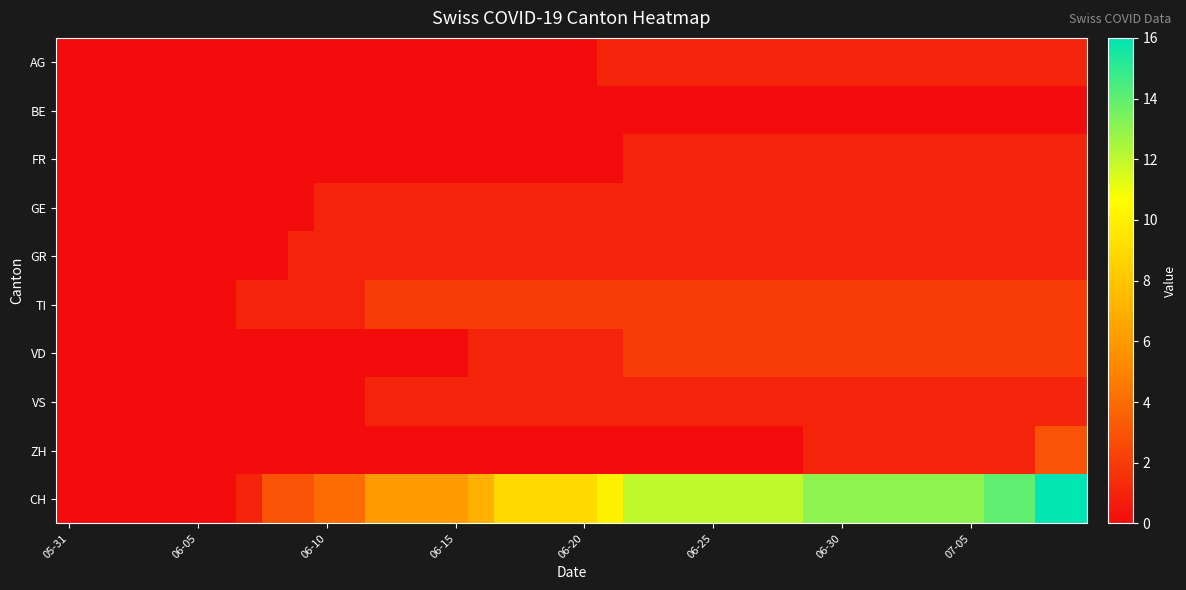

How many categories are shown in the chart?

40